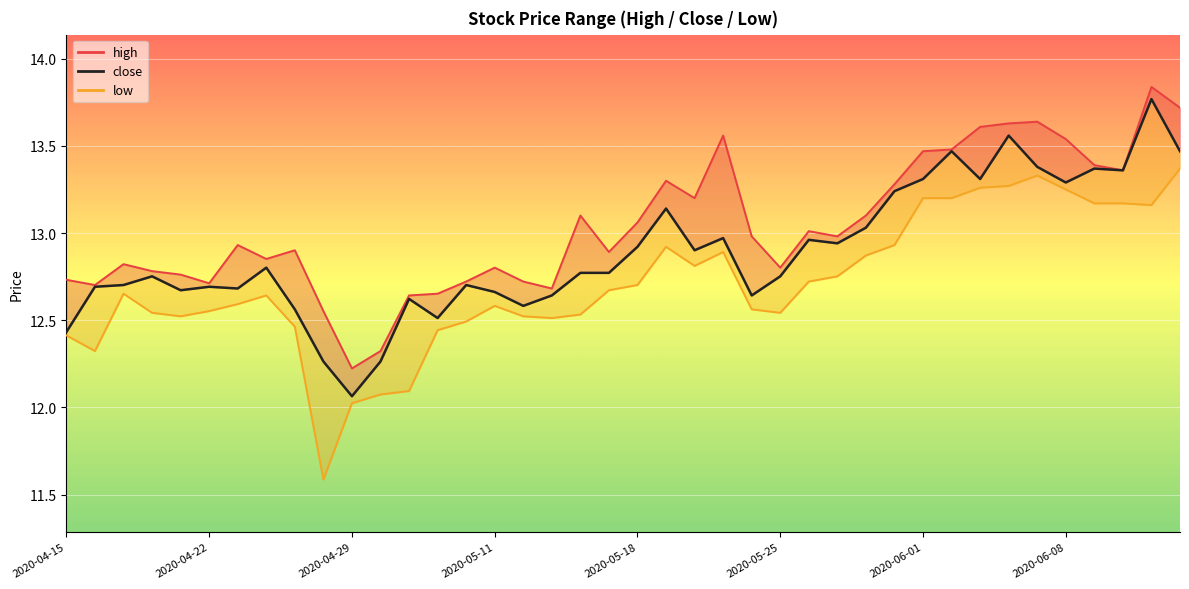

What is the sum of the values at 14 and 18?

25.5